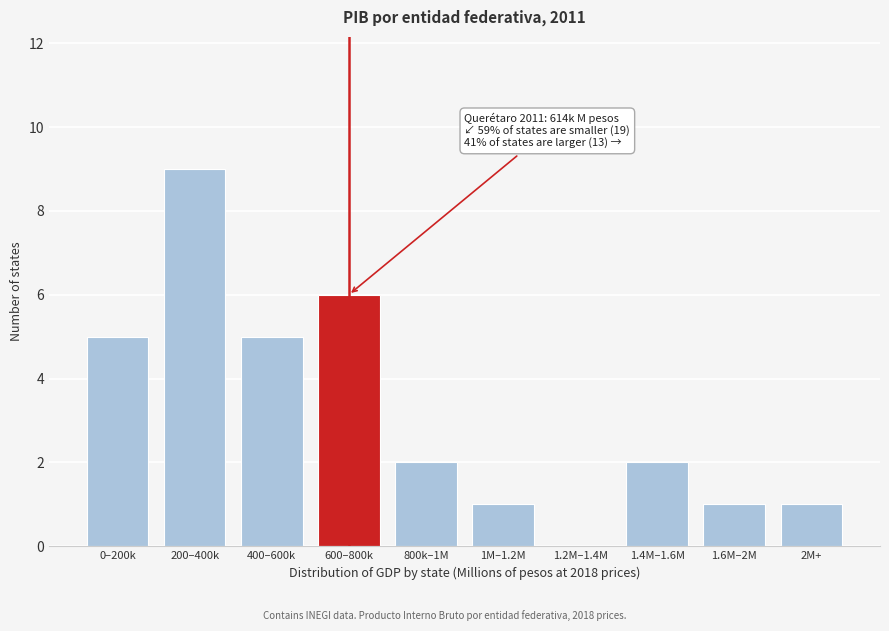

Reading right to left, extract all data points from this chart.

2M+=1	1.6M–2M=1	1.4M–1.6M=2	1.2M–1.4M=0	1M–1.2M=1	800k–1M=2	600–800k=6	400–600k=5	200–400k=9	0–200k=5